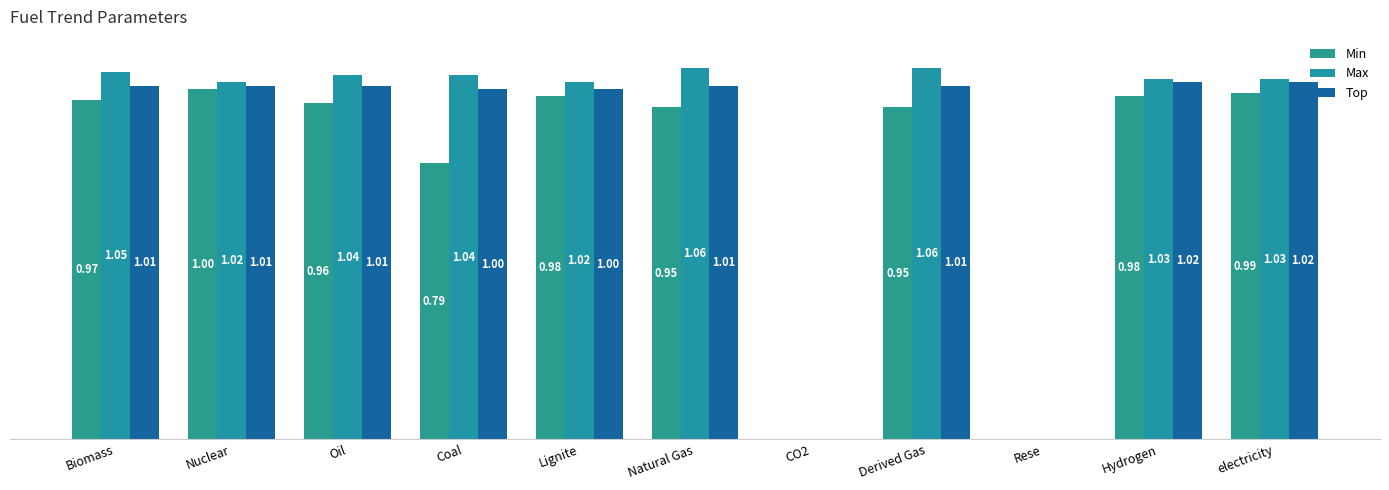

Are the bars horizontal?

No